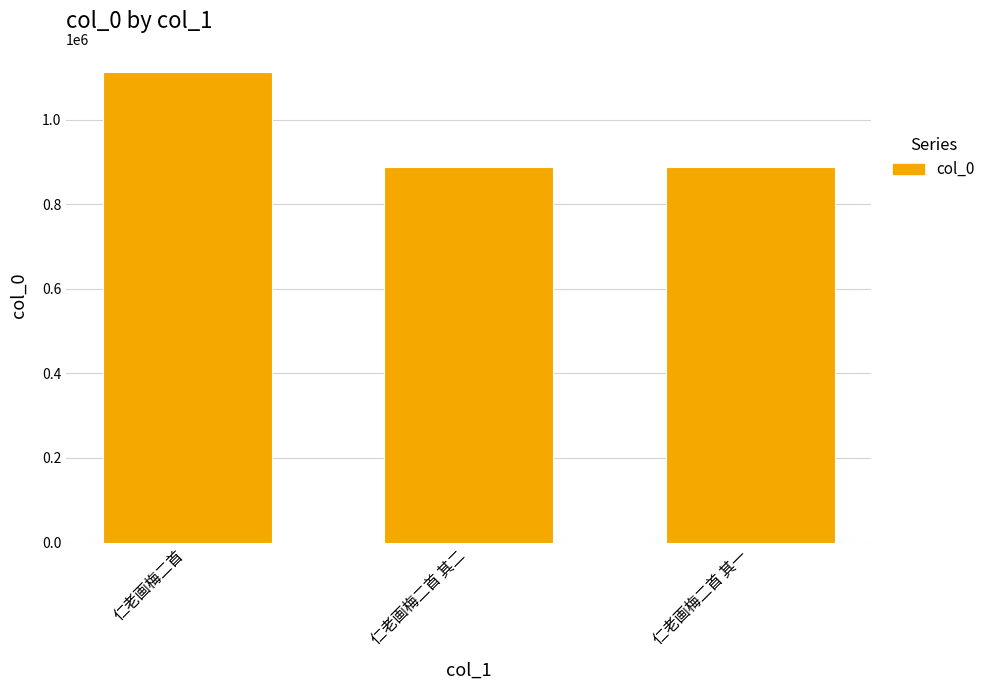

Which category has the highest value across all series?

仁老画梅二首